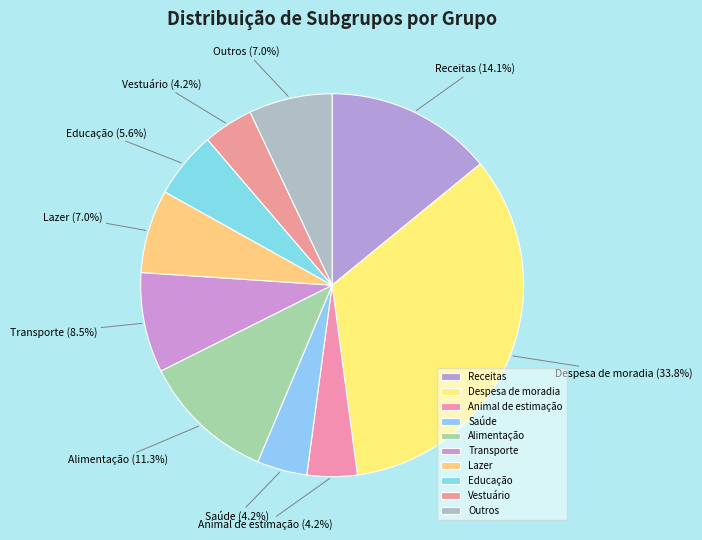

How many segments does this pie chart have?

10